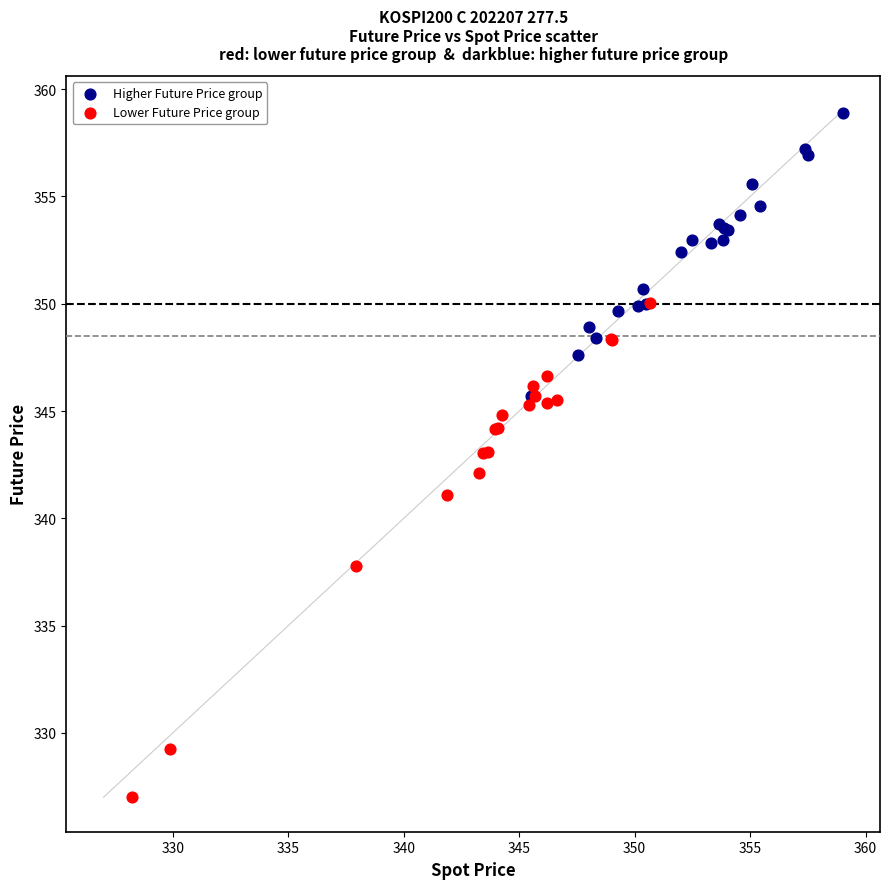

What are all the series names shown in the legend?

Higher Future Price group, Lower Future Price group